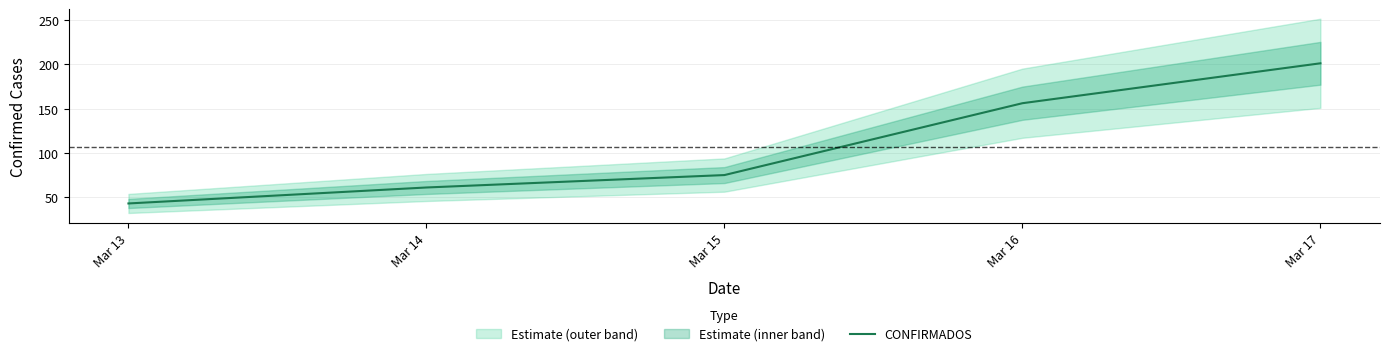

Reading left to right, what are all the values shown in this chart?

Mar 13=43	Mar 14=61	Mar 15=75	Mar 16=156	Mar 17=201